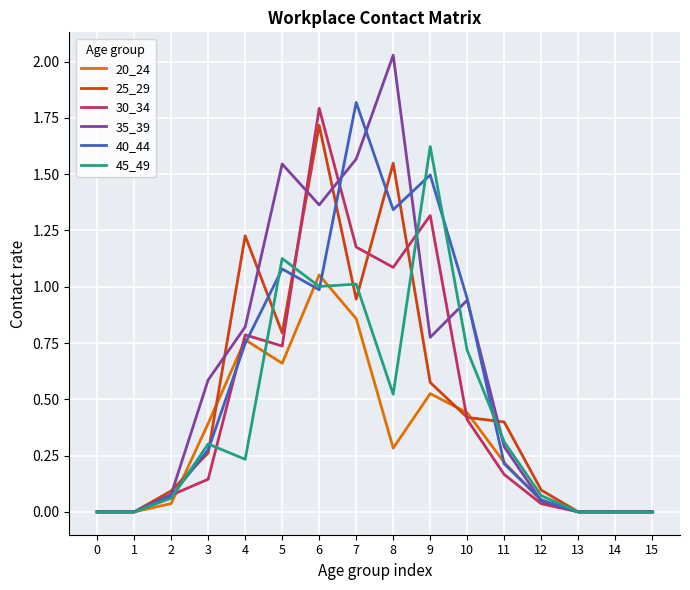

Is the value of 20_24 at 10 greater than the value of 45_49 at 12?

Yes